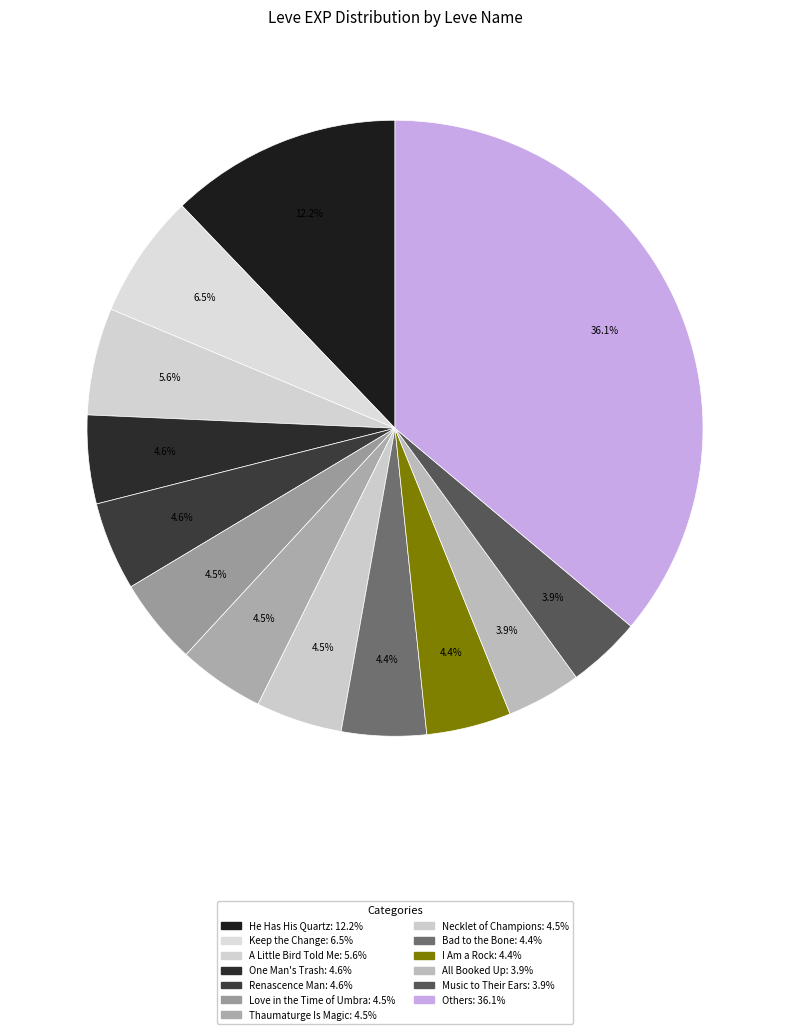

How many slices are in this pie chart?

13